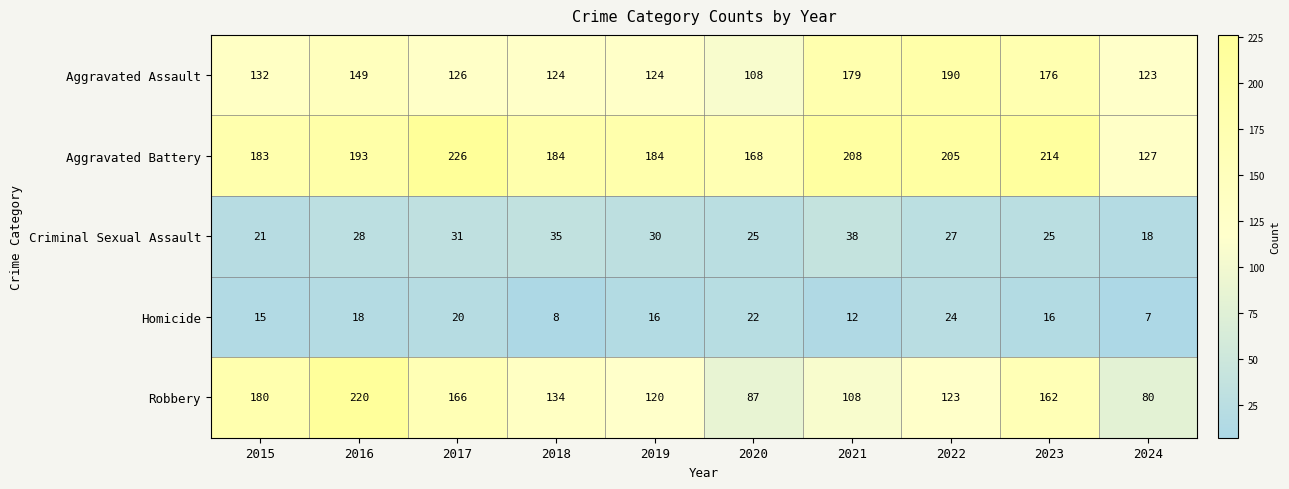

At 2024, list the series in order from largest to smallest.

Aggravated Battery, Aggravated Assault, Robbery, Criminal Sexual Assault, Homicide